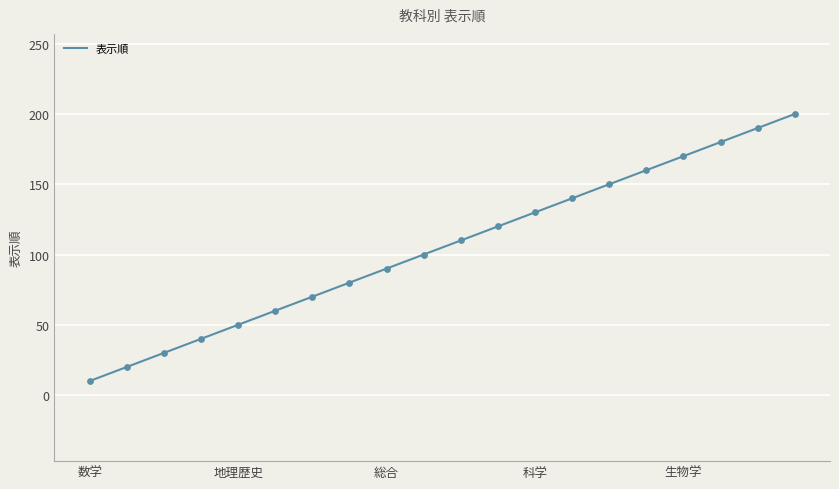

What is the smallest value displayed?

10.0